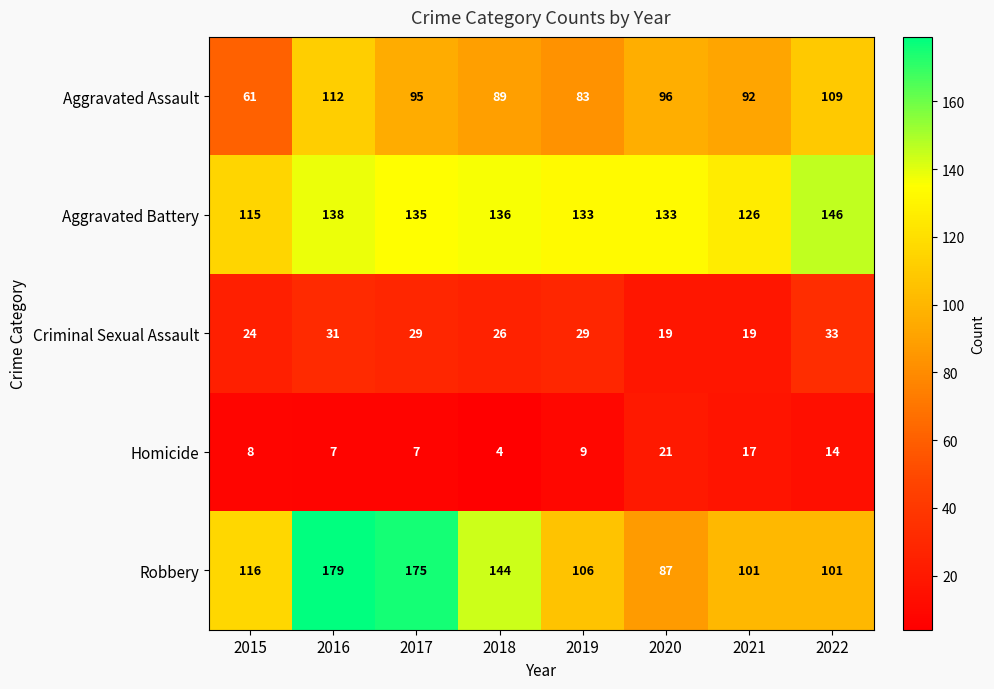

How many values in the Robbery series are below 116?

4